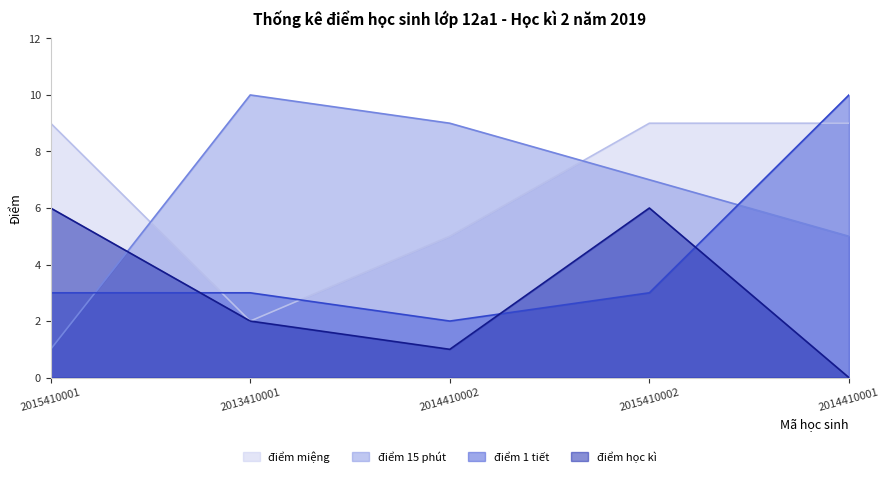

At which category is the sum across all series the highest?

2015410002